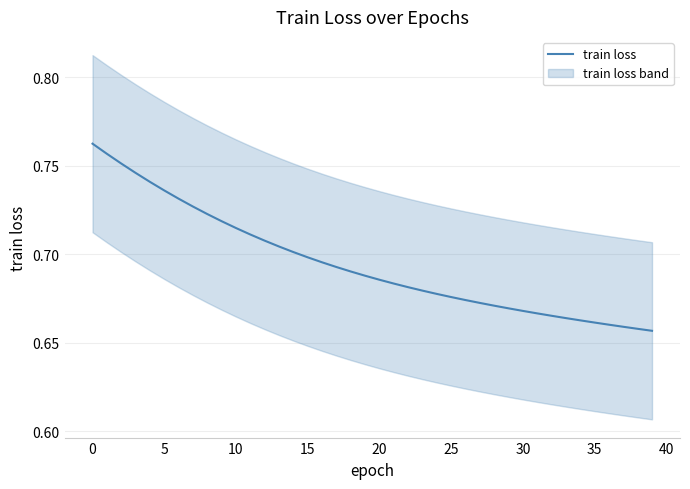

What is the value of the 21st point from the left?

0.7